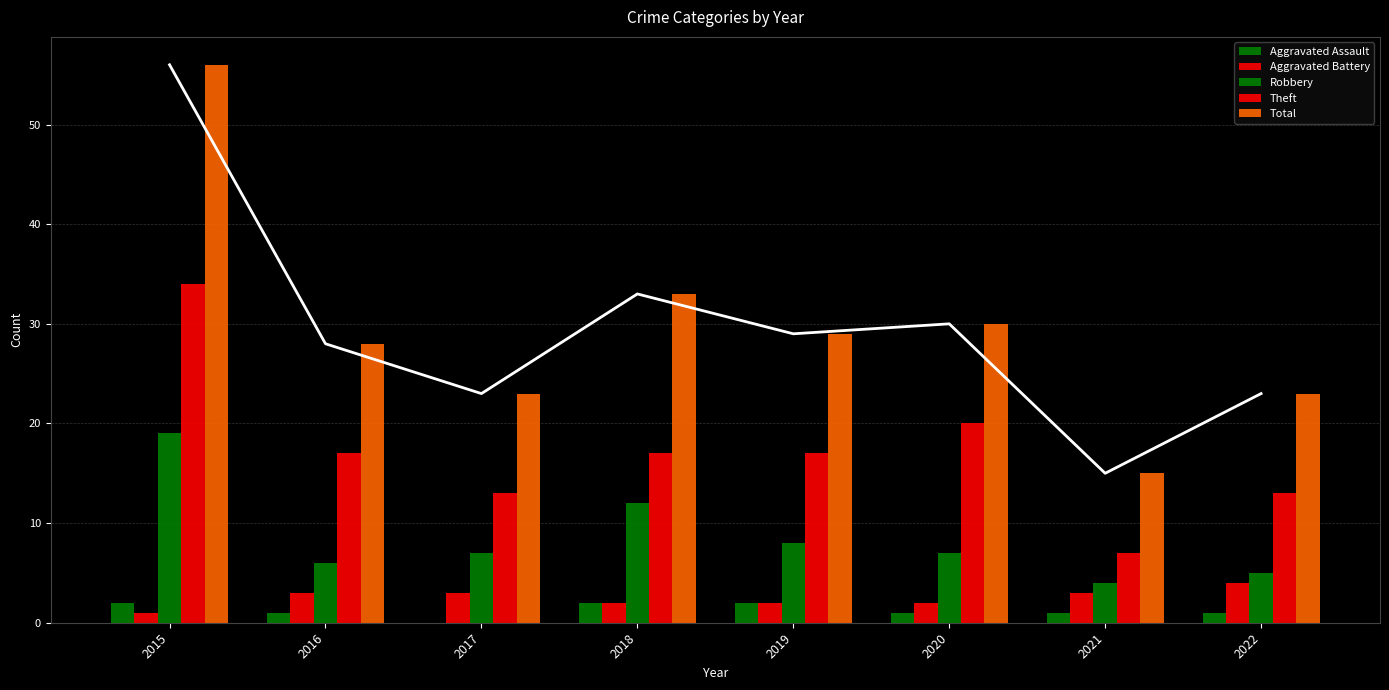

What are all the series names shown in the legend?

Aggravated Assault, Aggravated Battery, Robbery, Theft, Total